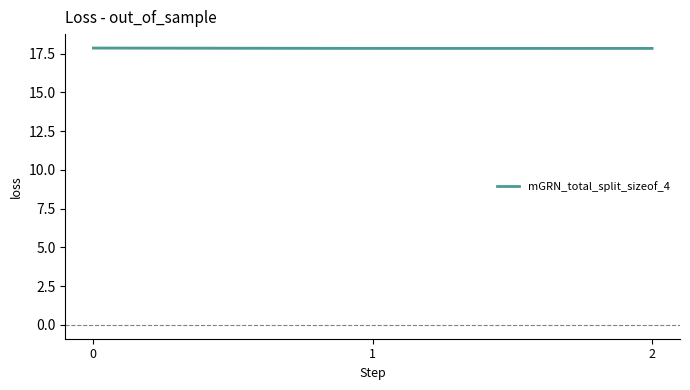

Reading left to right, extract all data points from this chart.

0=17.9	1=17.8	2=17.8